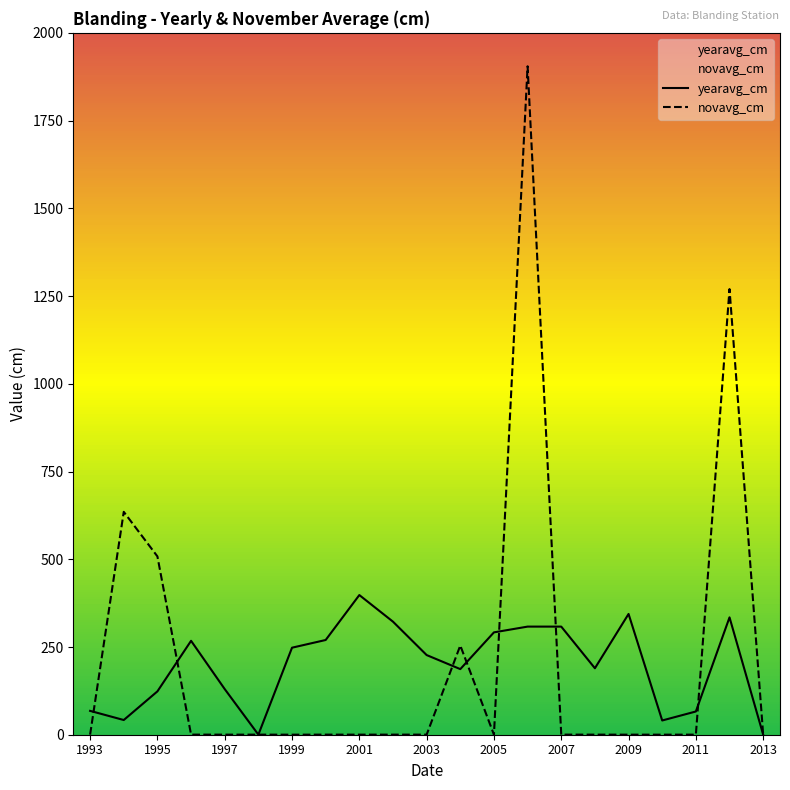

How many data points in yearavg_cm are above 227?

11